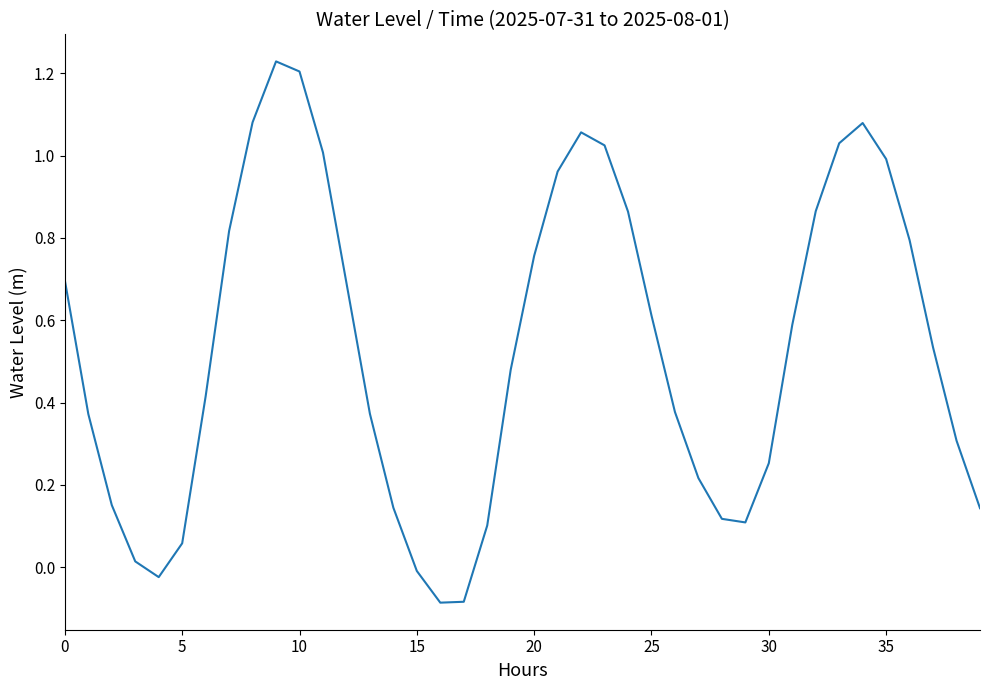

How many lines are shown in the chart?

1